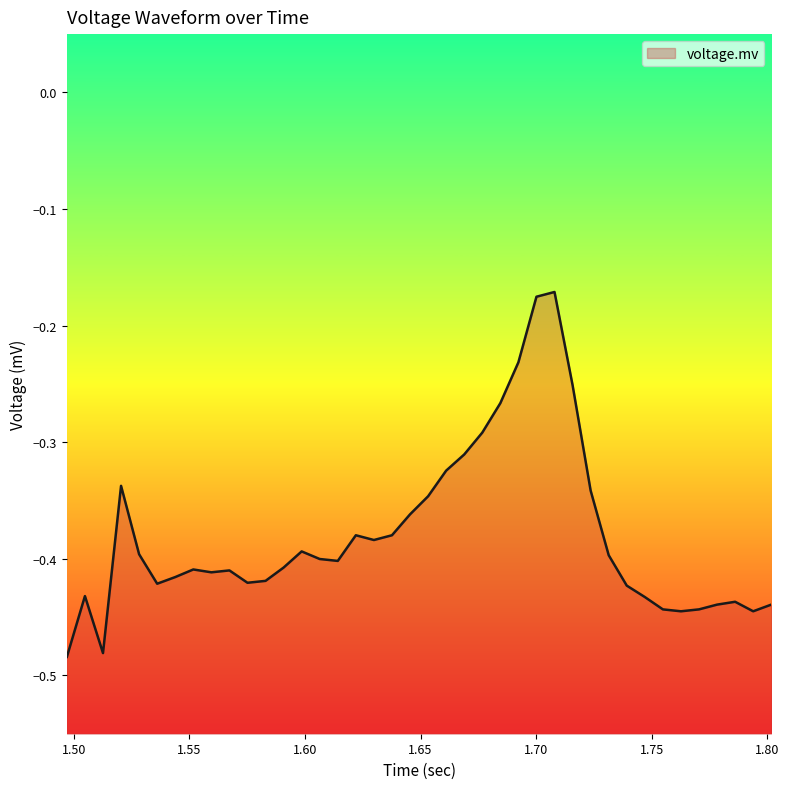

Does the chart display data point markers on the line(s)?

No